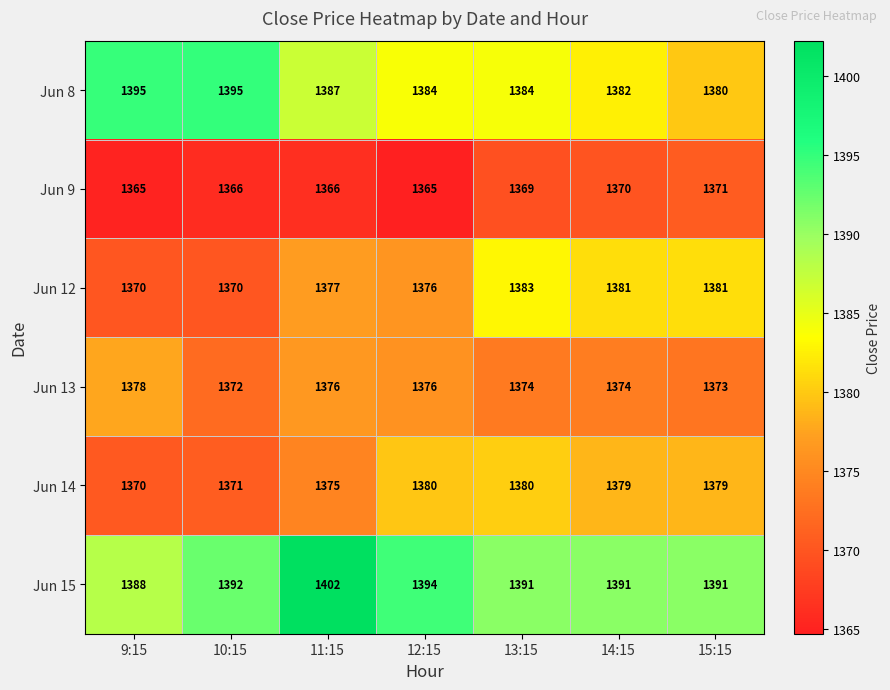

At which category is the sum across all series the highest?

11:15